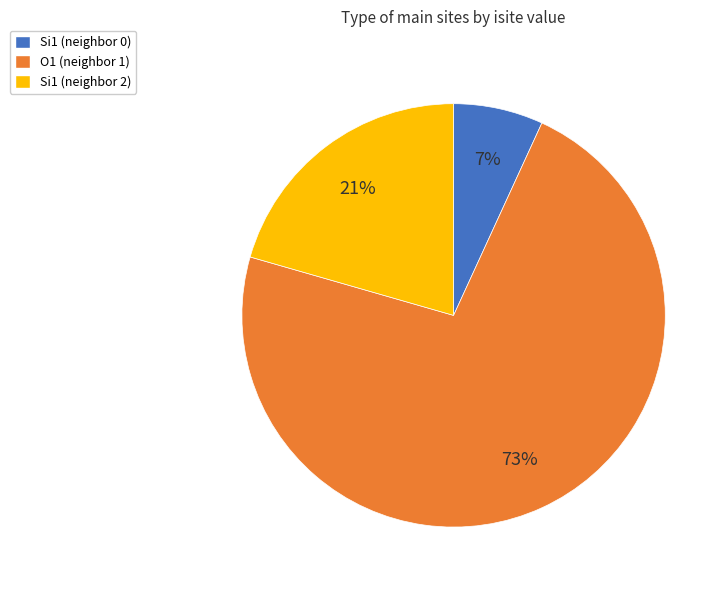

To the nearest percent, what percentage of the pie is Si1 (neighbor 2)?

21%